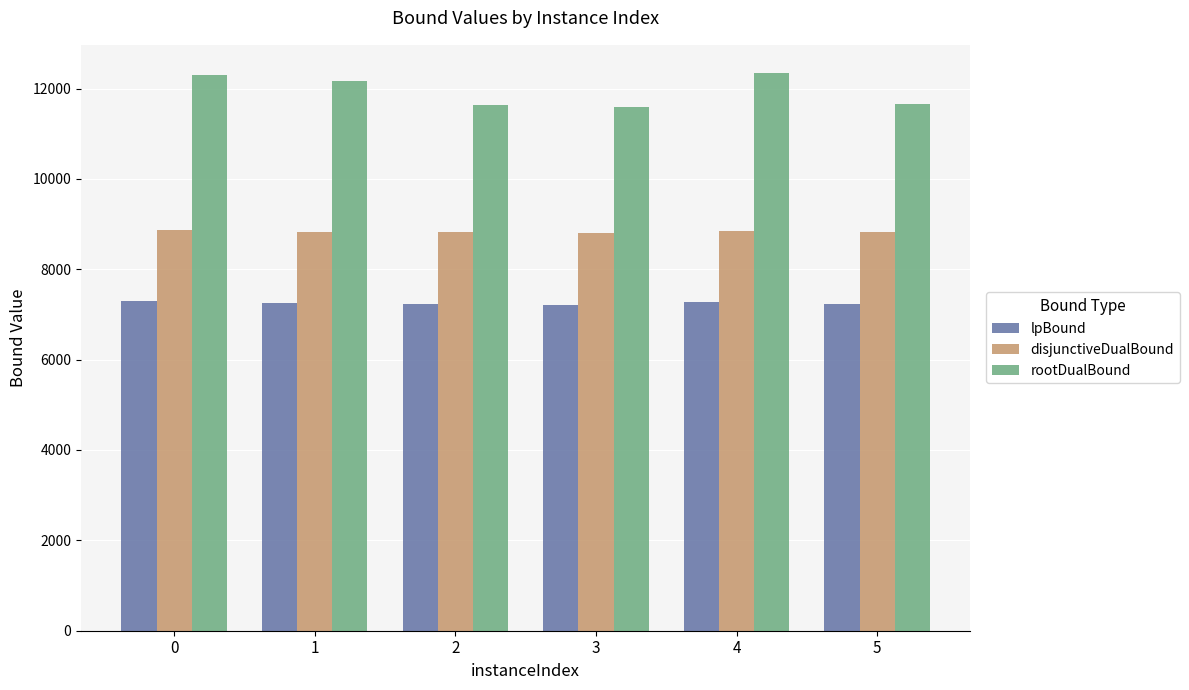

What is the value of the rootDualBound bar at the 1st from the left?

12288.7